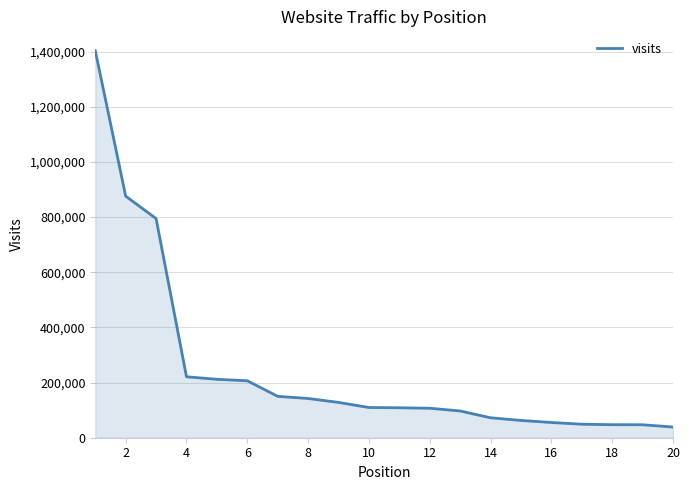

What is the average value?

246448